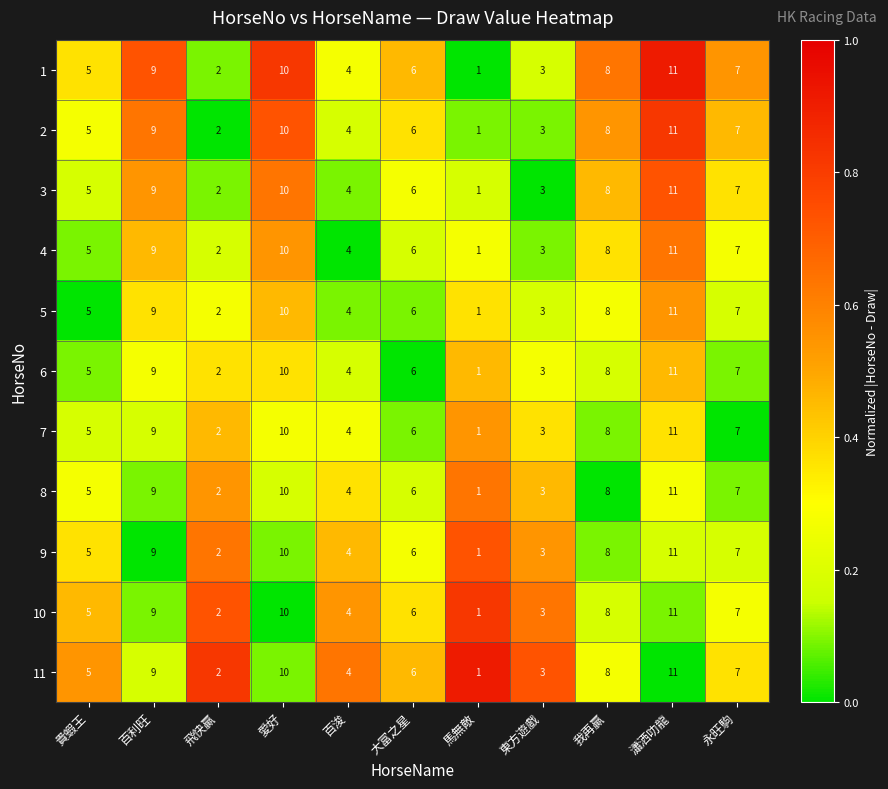

What is the sum of all 8 values?

66